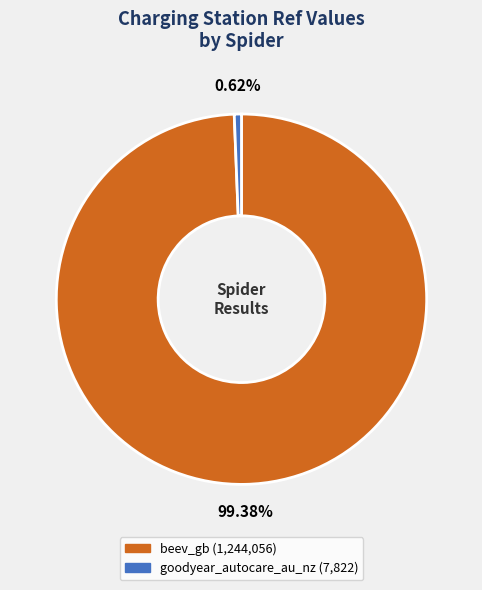

Is goodyear_autocare_au_nz the majority of the pie?

No